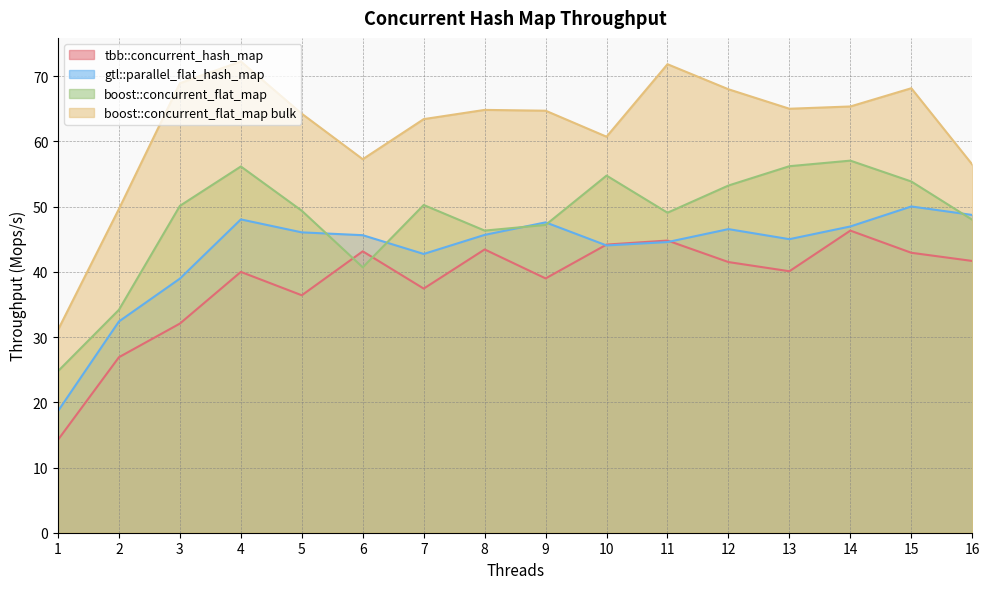

What is the average value of the gtl::parallel_flat_hash_map series?

43.2